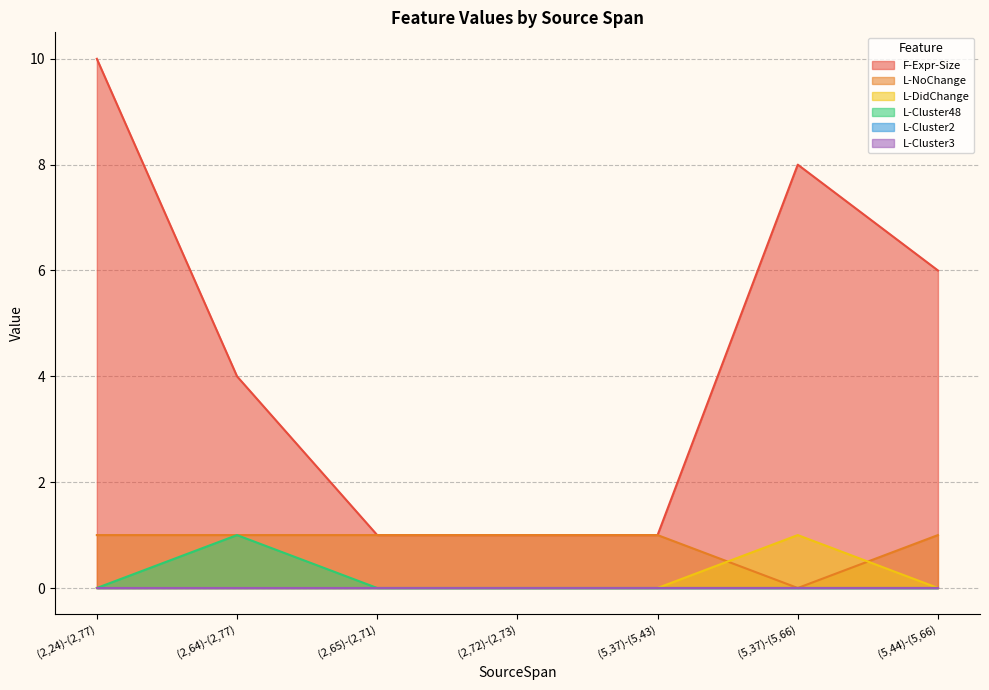

Between (2,64)-(2,77) and (5,44)-(5,66), which series saw the biggest shift?

F-Expr-Size